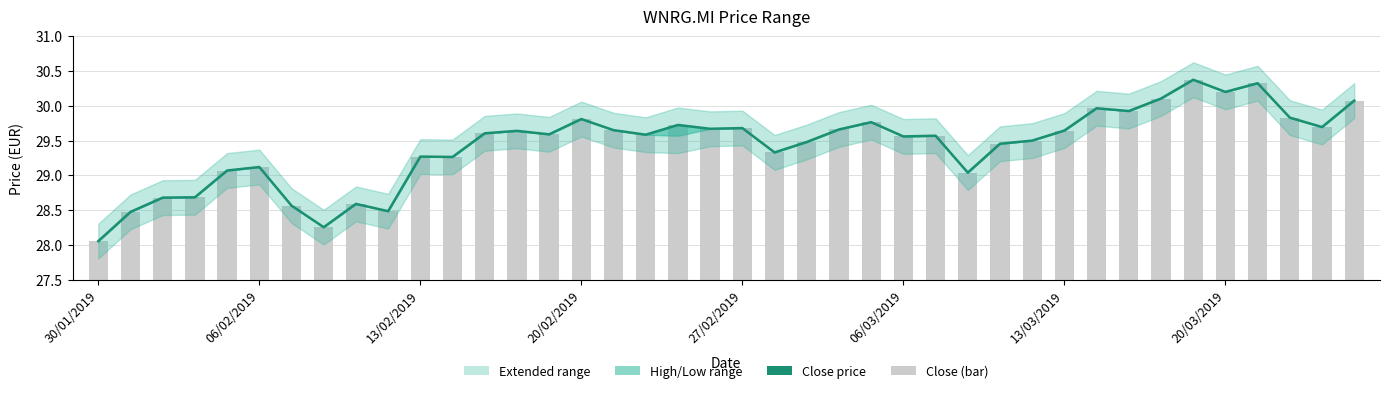

How many values in the close series are below 29?

8